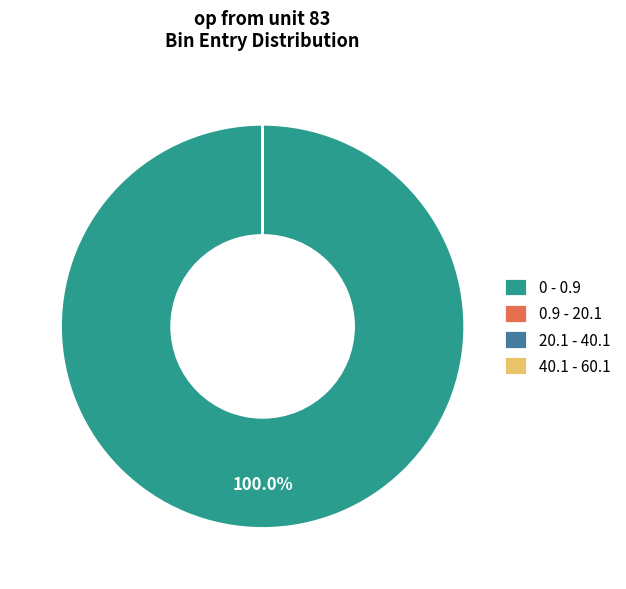

What is the largest slice in the pie chart?

0 - 0.9